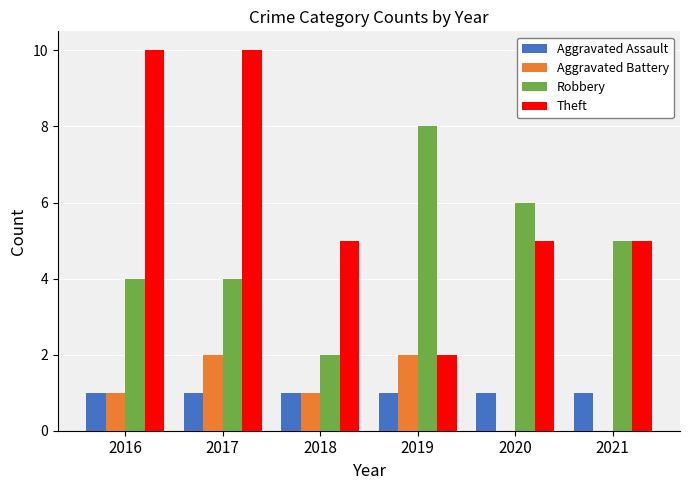

Which series has the largest range (max minus min)?

Theft